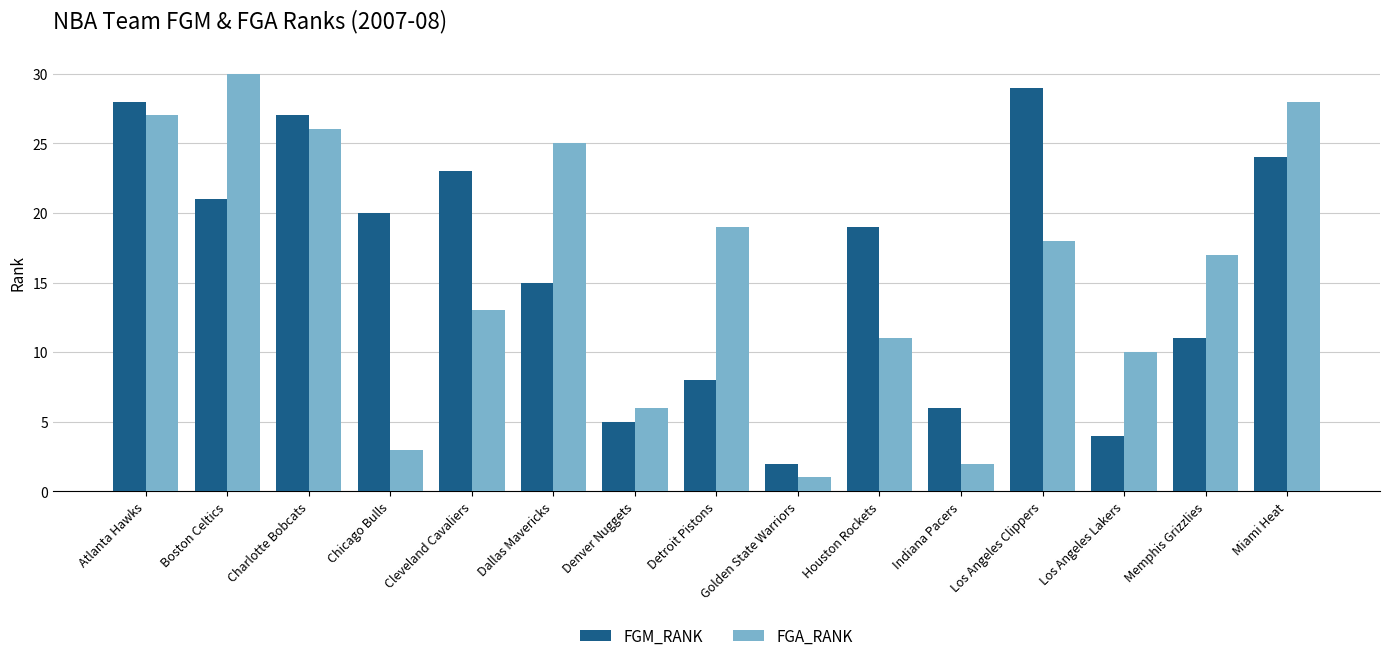

What is the lowest value of the FGA_RANK series?

1